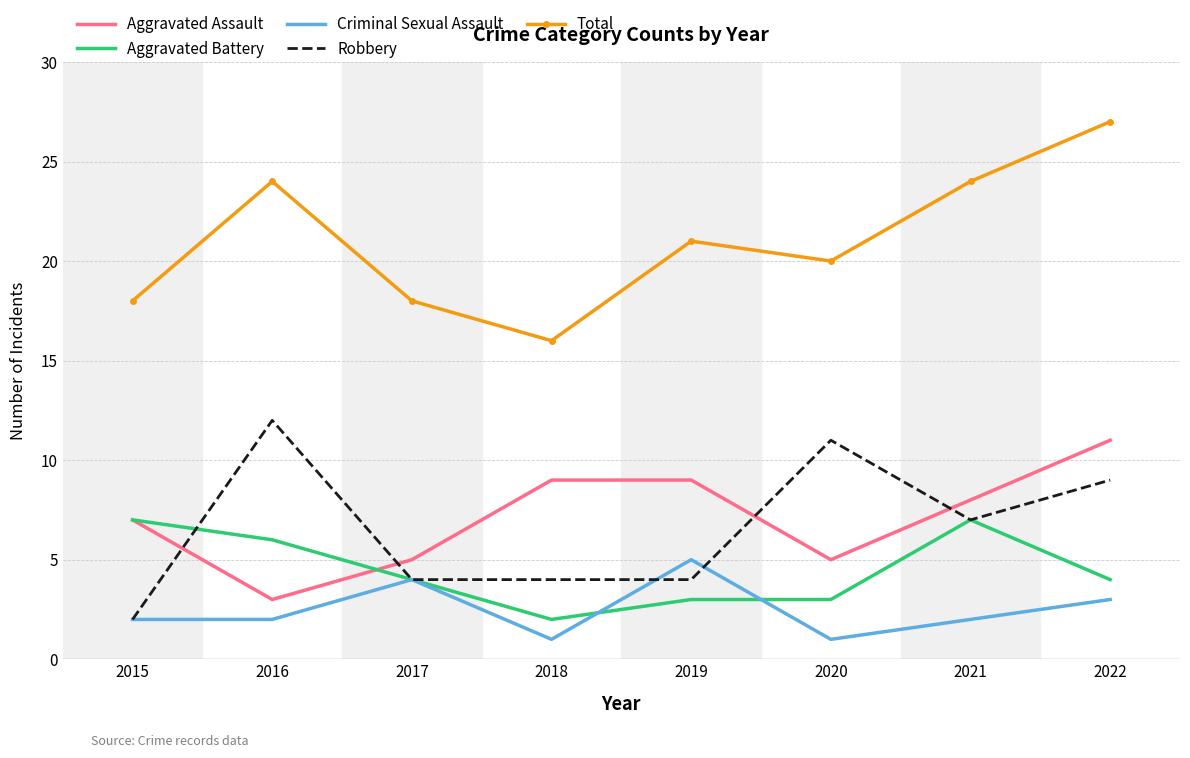

Reading left to right, what are all the values shown in this chart?

Aggravated Assault: 2015=7	2016=3	2017=5	2018=9	2019=9	2020=5	2021=8	2022=11
Aggravated Battery: 2015=7	2016=6	2017=4	2018=2	2019=3	2020=3	2021=7	2022=4
Criminal Sexual Assault: 2015=2	2016=2	2017=4	2018=1	2019=5	2020=1	2021=2	2022=3
Robbery: 2015=2	2016=12	2017=4	2018=4	2019=4	2020=11	2021=7	2022=9
Total: 2015=18	2016=24	2017=18	2018=16	2019=21	2020=20	2021=24	2022=27